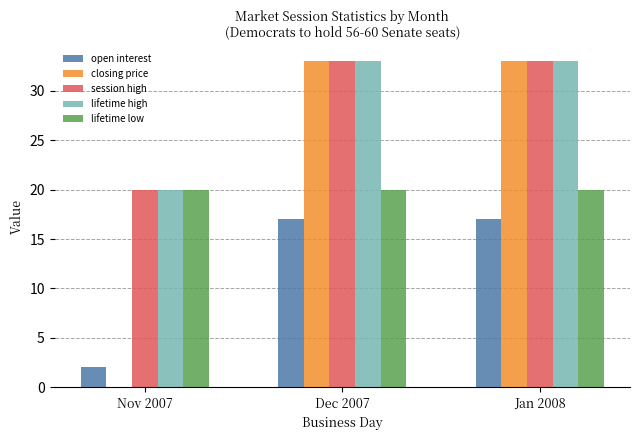

Does the chart contain stacked bars?

No